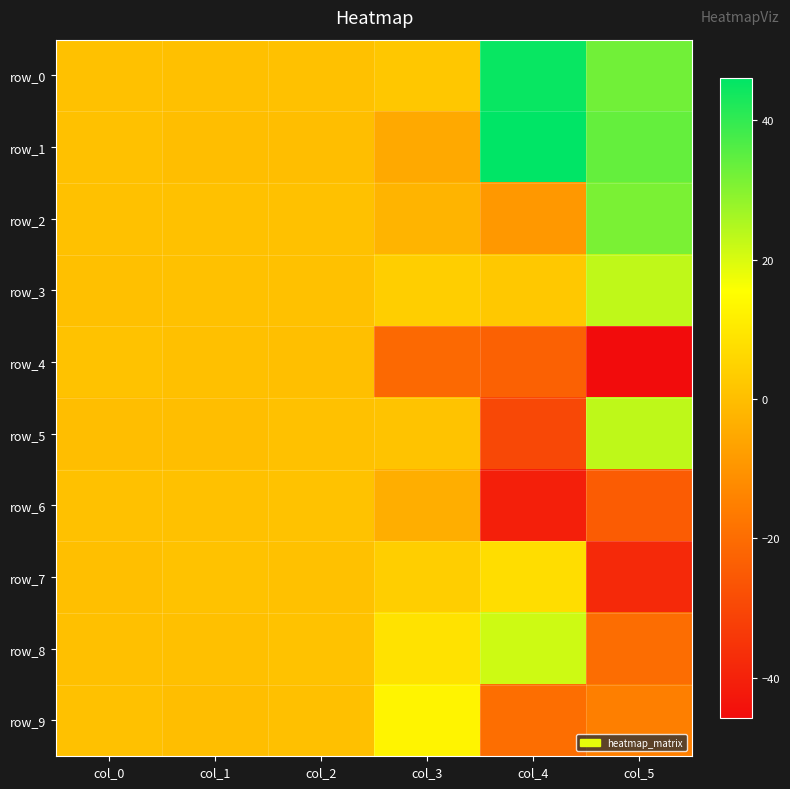

Rank the categories by row_7 value from highest to lowest.

col_4, col_3, col_1, col_2, col_0, col_5